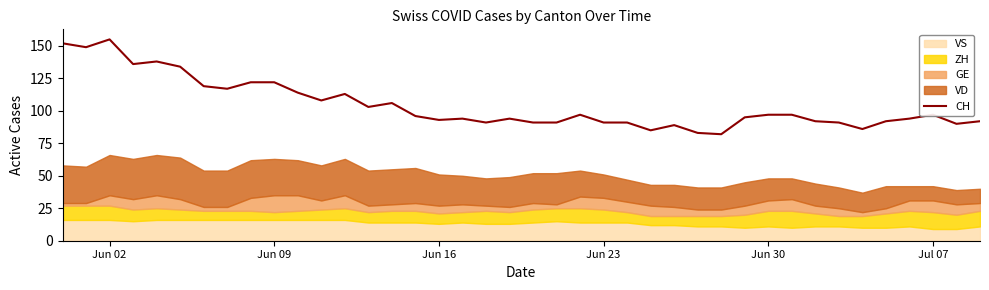

What is the minimum value shown in the chart?

82